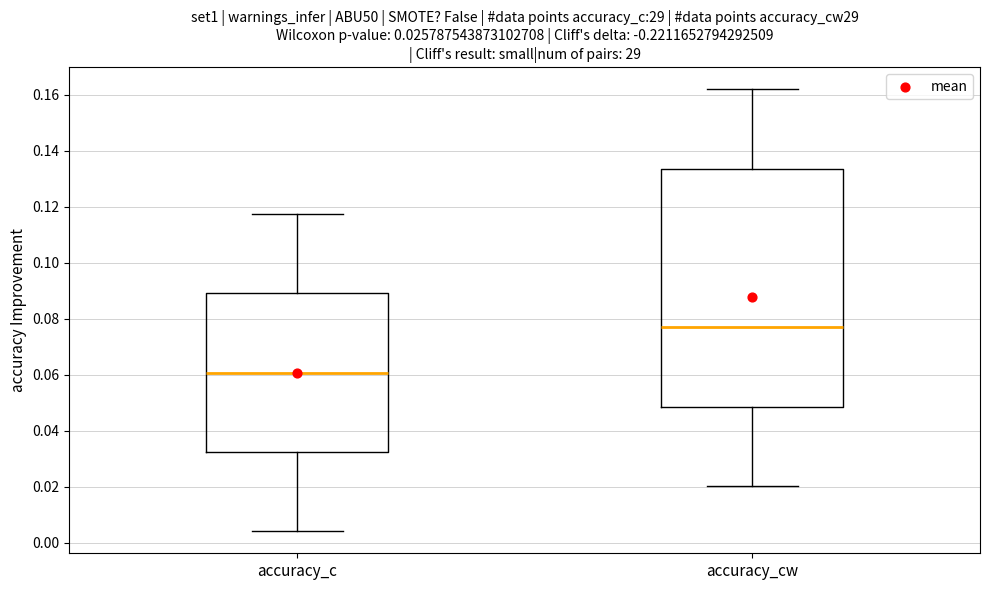

Reading left to right, read every box against the y-axis: the position of its median line, the range the box covers, and the ends of its whiskers. The values are not printed on the chart, so give them approximately, as read against the axis.

accuracy_c: median 0.060, box 0.032 to 0.090, whiskers 0.004 to 0.118
accuracy_cw: median 0.076, box 0.048 to 0.134, whiskers 0.020 to 0.162